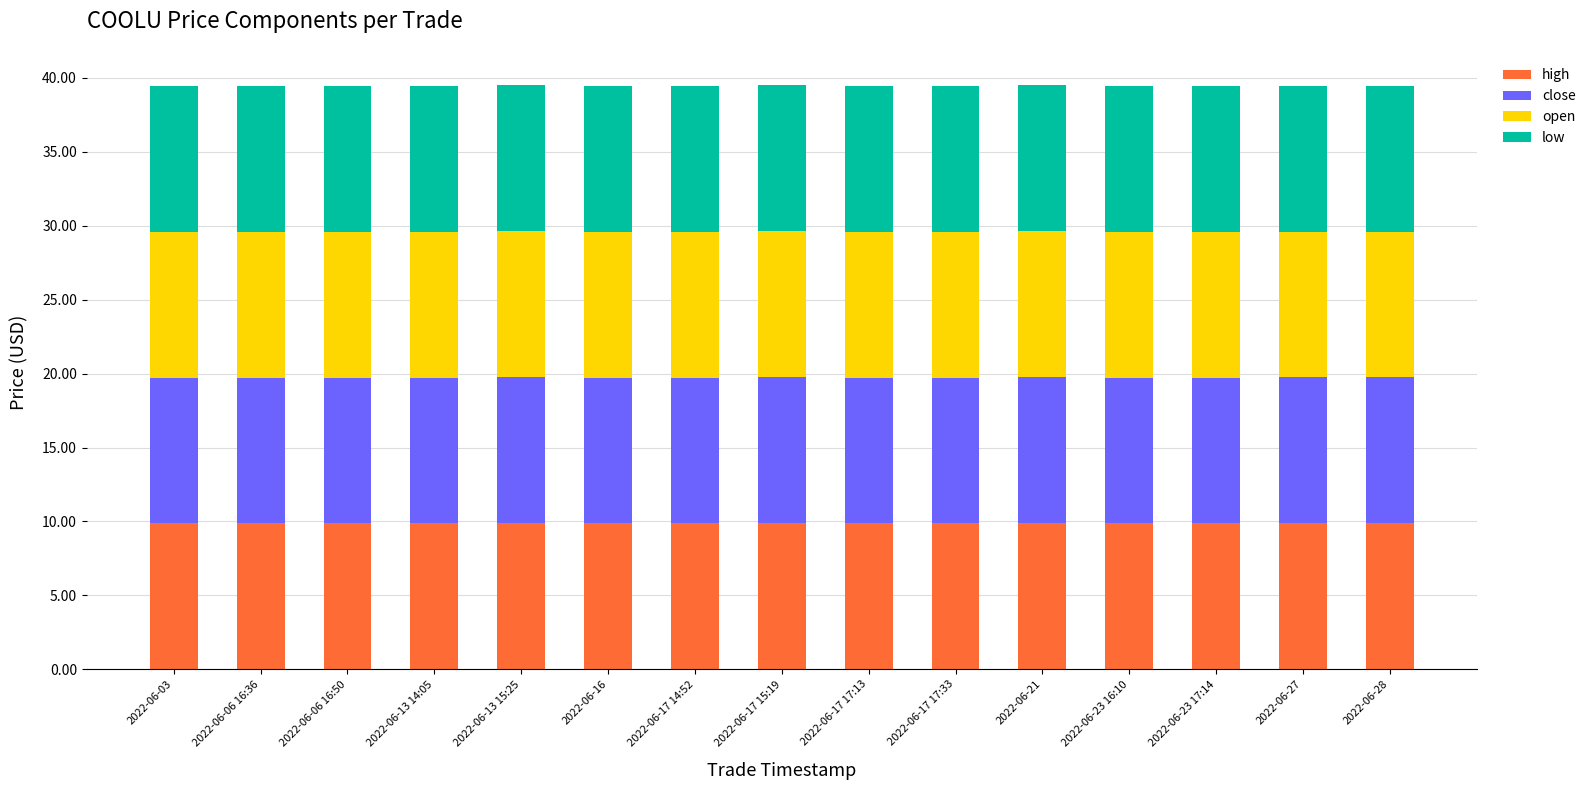

What is the minimum value for high?

9.9